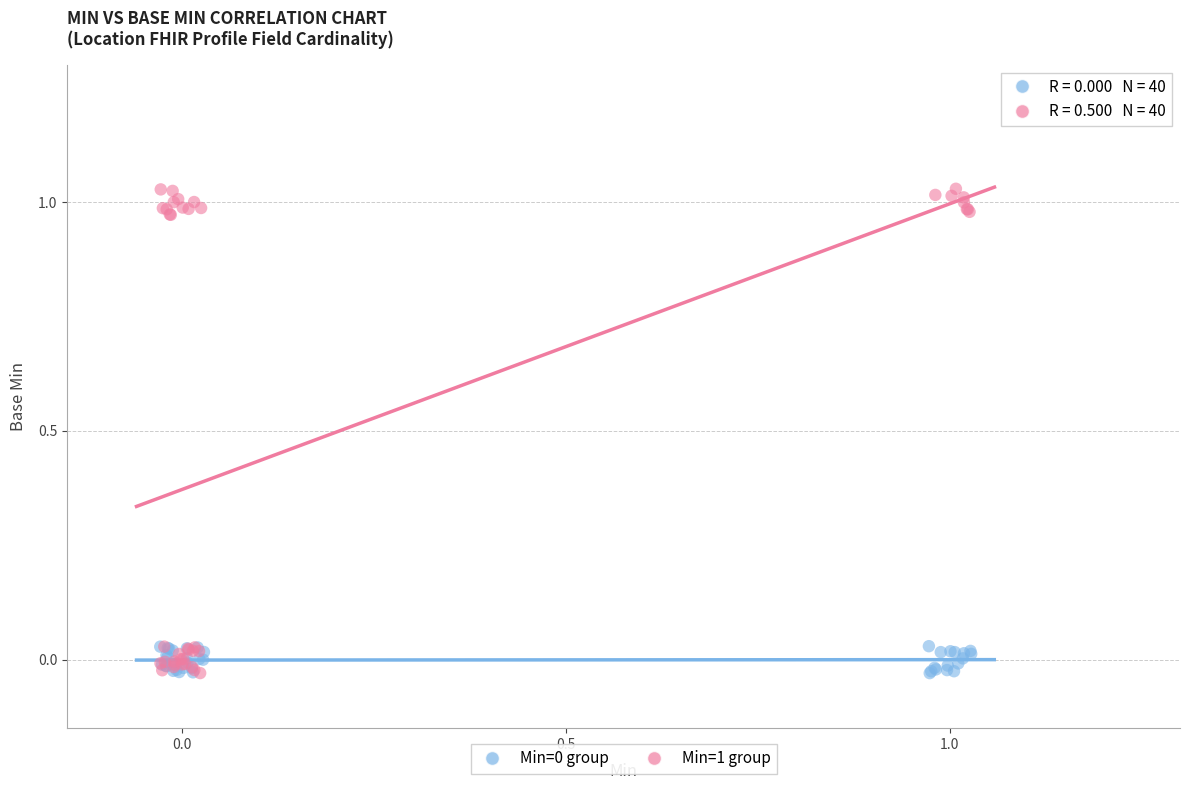

Which series has the widest spread of Y values?

Min=1 group